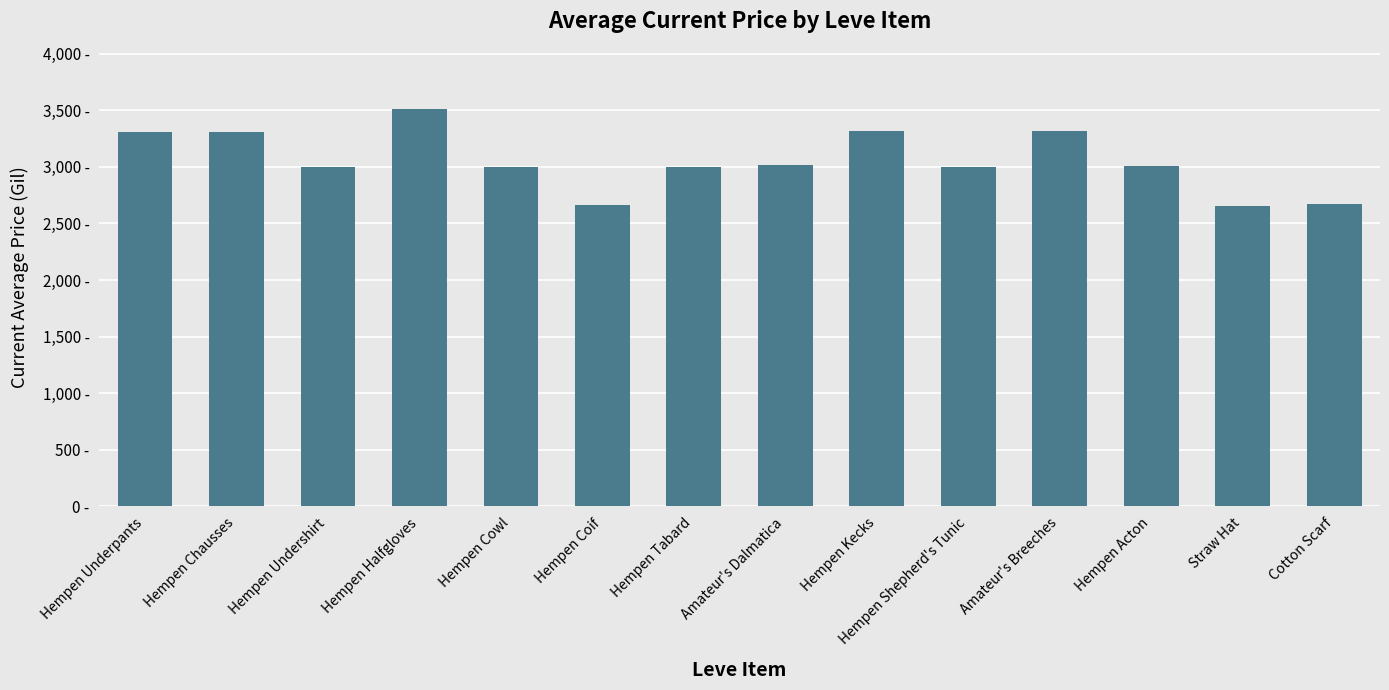

Reading left to right, what are all the values shown in this chart?

Hempen Underpants=3307	Hempen Chausses=3309	Hempen Undershirt=2996	Hempen Halfgloves=3515	Hempen Cowl=3000	Hempen Coif=2661	Hempen Tabard=2999	Amateur's Dalmatica=3015	Hempen Kecks=3313	Hempen Shepherd's Tunic=3001	Amateur's Breeches=3316	Hempen Acton=3008	Straw Hat=2658	Cotton Scarf=2670